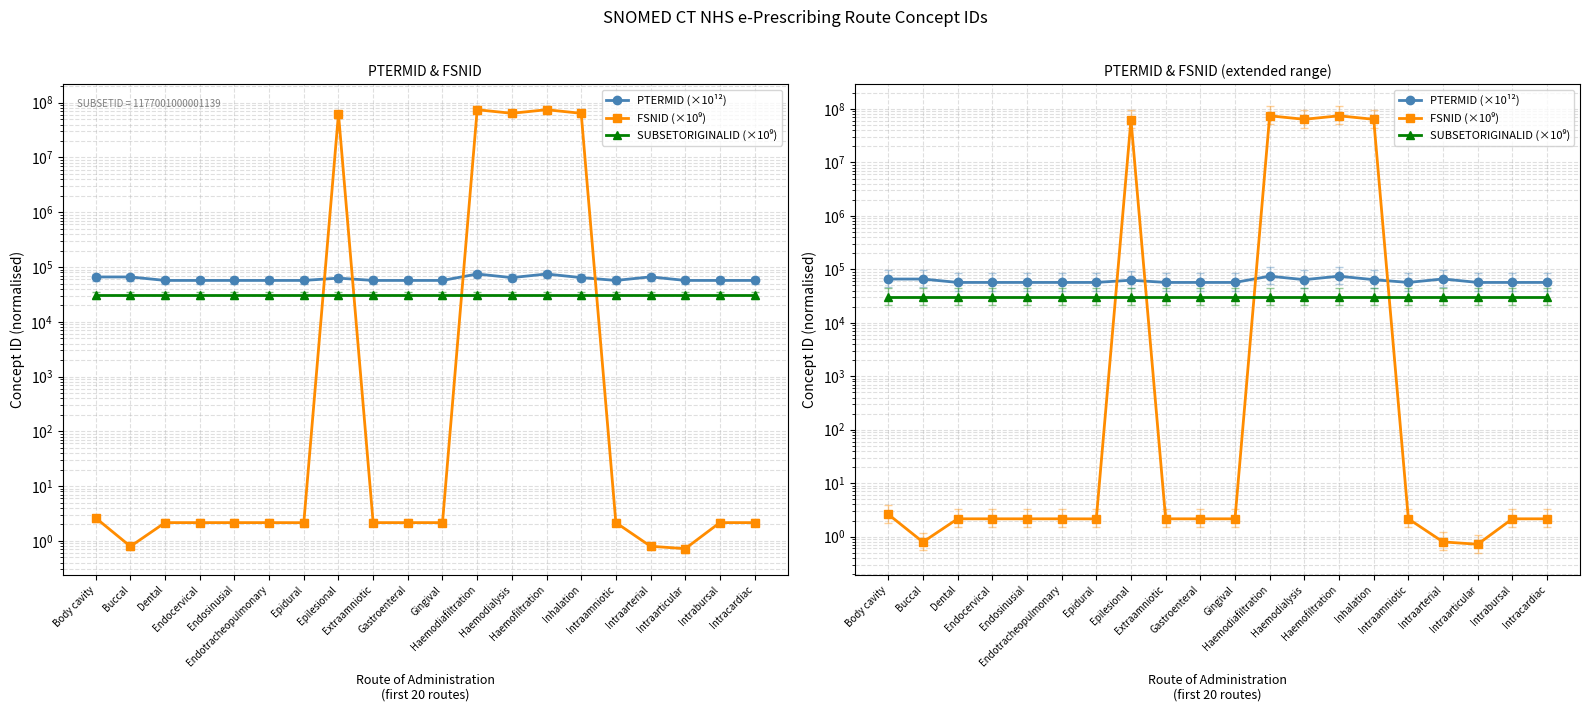

Between Haemofiltration and Intrabursal, which series saw the biggest shift?

FSNID (×10⁹)